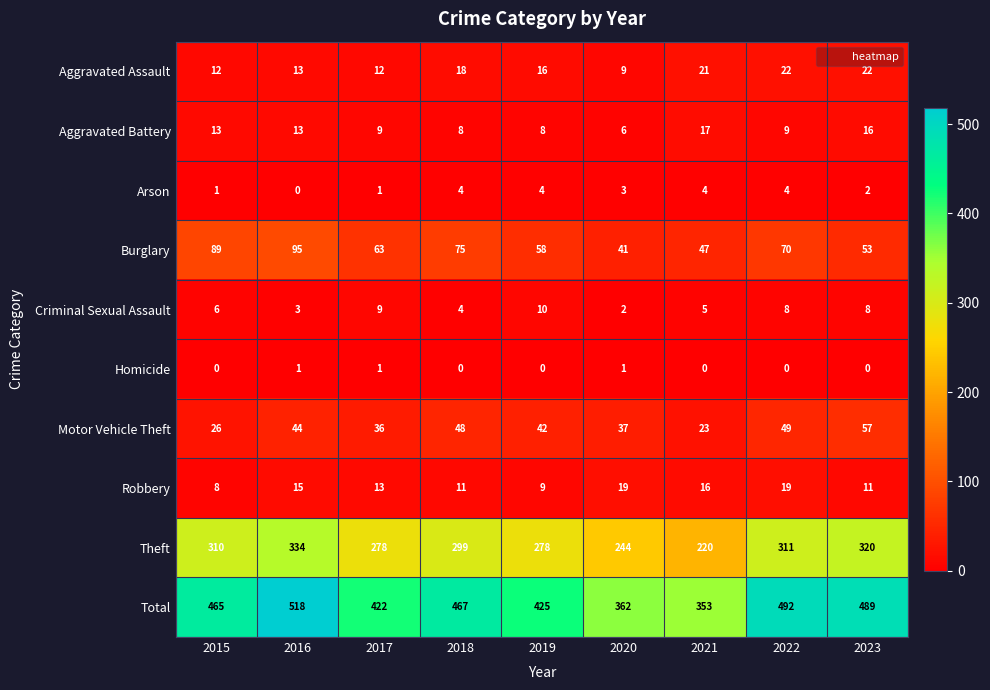

At 2015, list the series in order from smallest to largest.

Homicide, Arson, Criminal Sexual Assault, Robbery, Aggravated Assault, Aggravated Battery, Motor Vehicle Theft, Burglary, Theft, Total